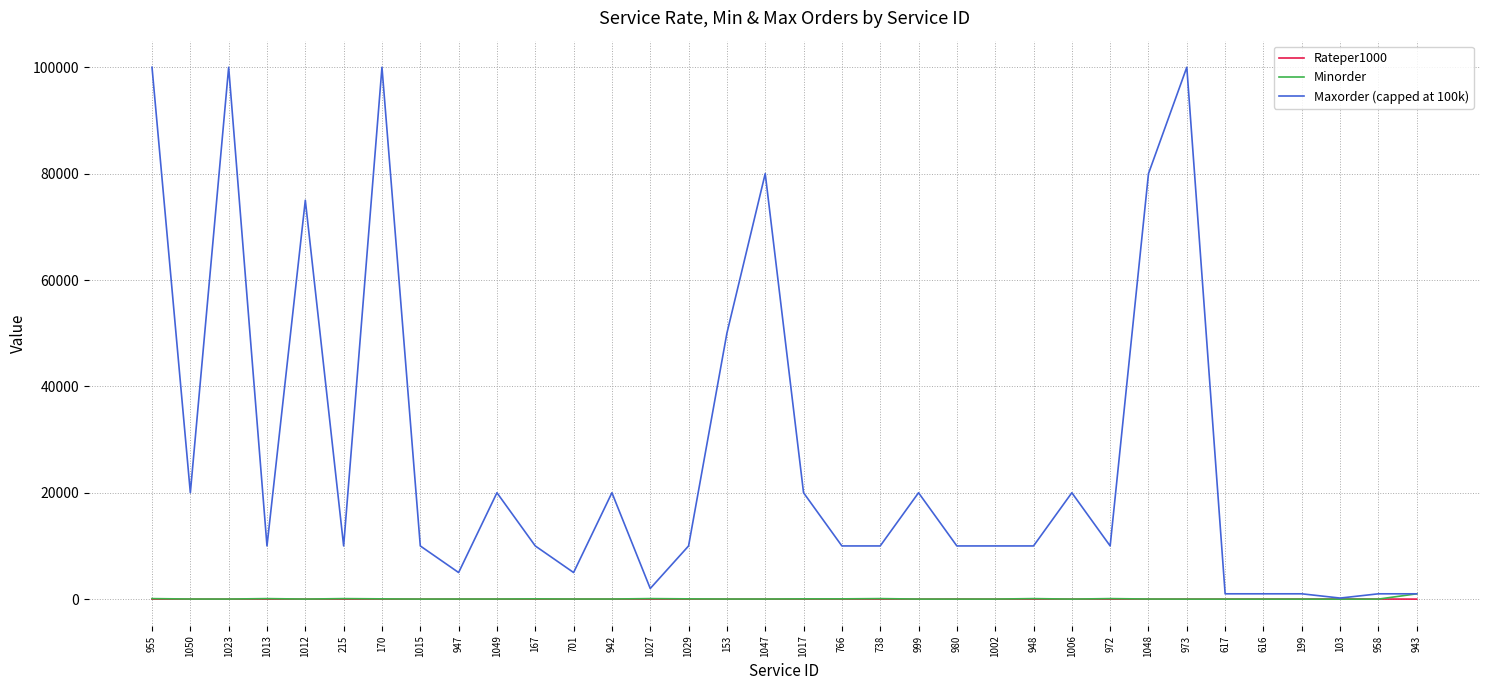

Which series has the largest total across all categories?

Maxorder (capped at 100k)